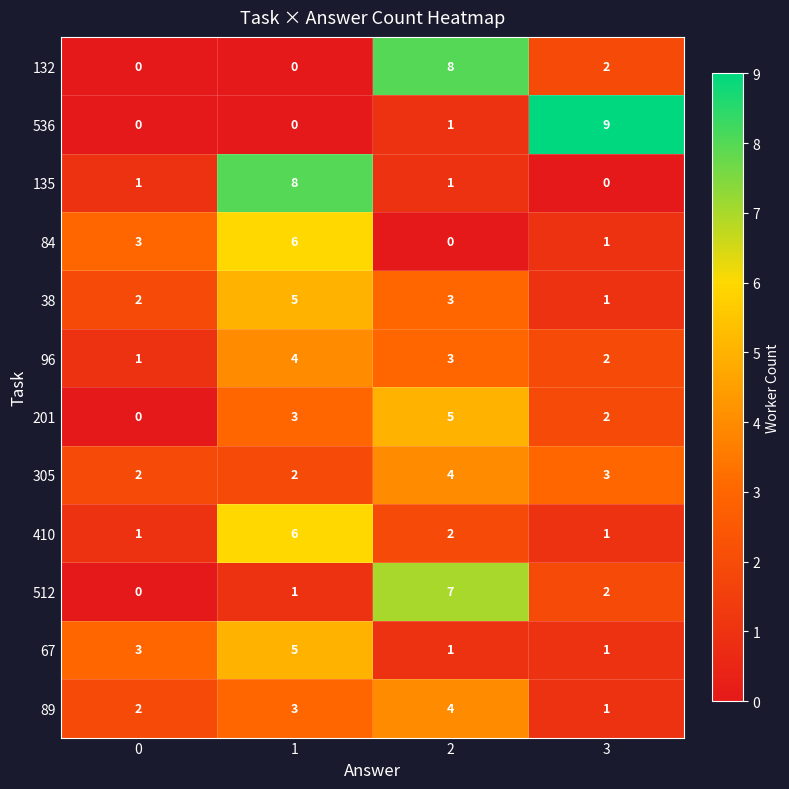

What is the approximate value of 135 at 1?

8